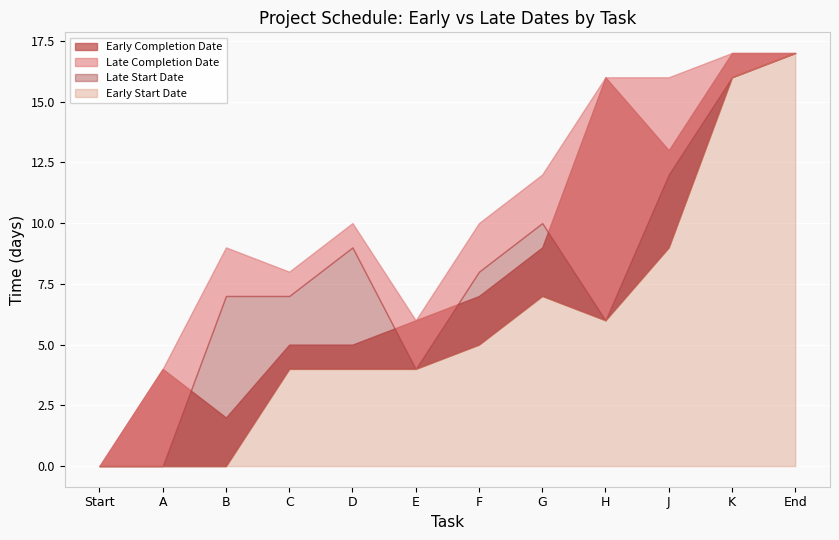

Reading right to left, what are all the values shown in this chart?

Early Start Date: 17	16	9	6	7	5	4	4	4	0	0	0
Early Completion Date: 17	17	13	16	9	7	6	5	5	2	4	0
Late Start Date: 17	16	12	6	10	8	4	9	7	7	0	0
Late Completion Date: 17	17	16	16	12	10	6	10	8	9	4	0